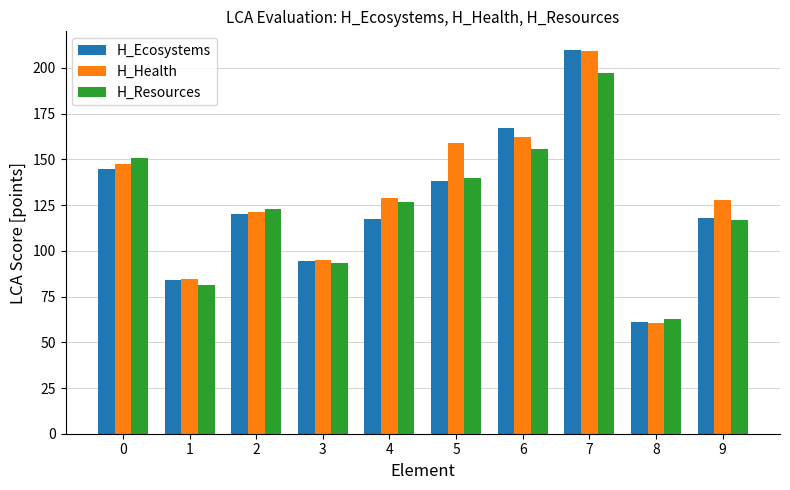

The H_Resources series shows 117.0 at 9. True or false?

True